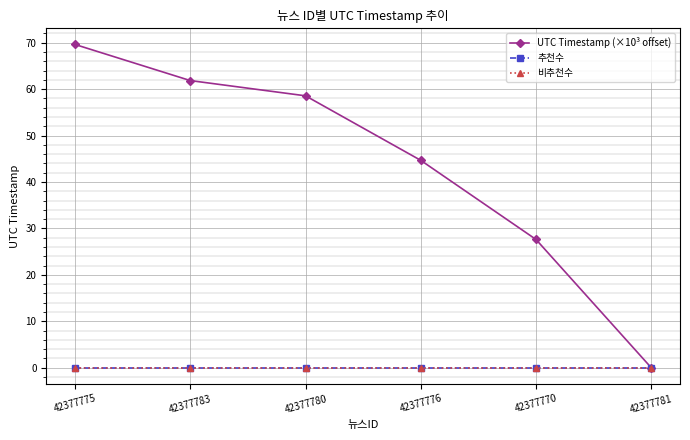

At which label does 비추천수 reach its peak?

42377775